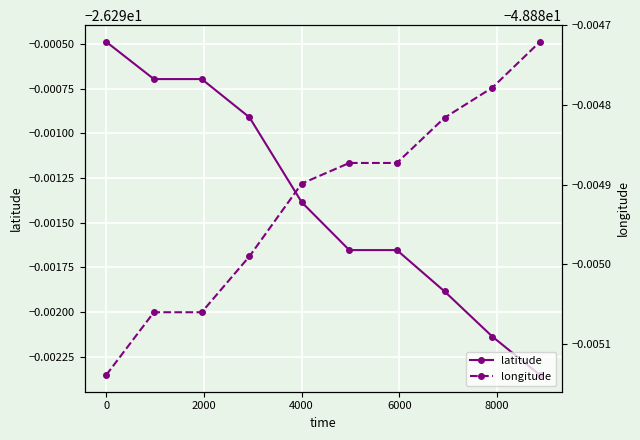

At how many categories does at least one series exceed -28?

10